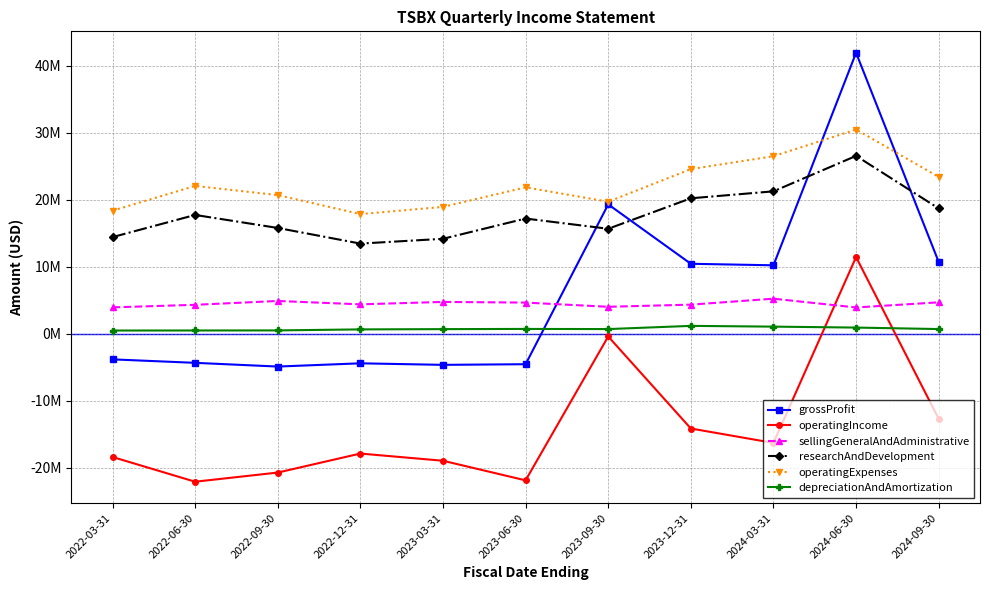

Reading right to left, transcribe all the data shown in this chart.

grossProfit: 10718000	41915000	10220000	10447000	19306000	-4531000	-4628000	-4398000	-4881000	-4327000	-3809000
operatingIncome: -12681000	11446000	-16271000	-14120000	-394000	-21852000	-18930000	-17856000	-20691000	-22057000	-18368000
sellingGeneralAndAdministrative: 4698000	3932000	5240000	4353000	4032000	4659000	4758000	4398000	4901000	4327000	3944000
researchAndDevelopment: 18701000	26537000	21251000	20214000	15668000	17193000	14172000	13458000	15790000	17730000	14424000
operatingExpenses: 23399000	30469000	26491000	24567000	19700000	21852000	18930000	17856000	20691000	22057000	18368000
depreciationAndAmortization: 711000	932000	1073000	1185000	709000	730000	700000	661000	509000	498000	491000